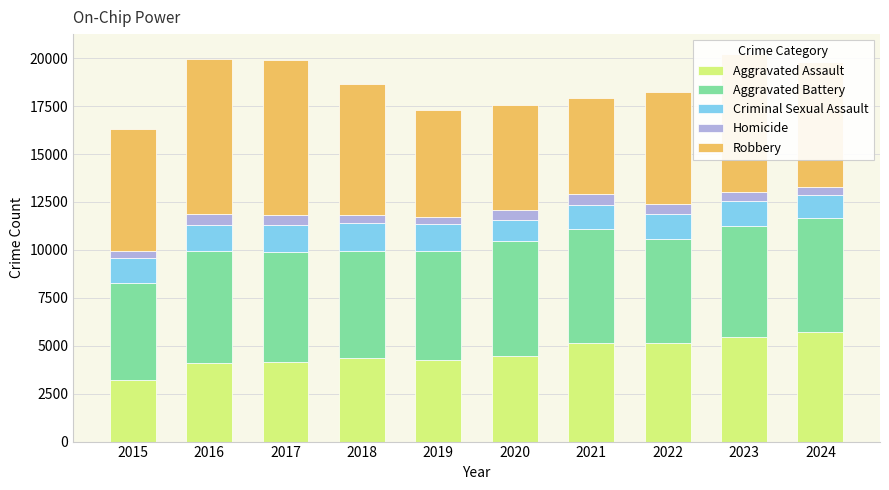

Is it true that Aggravated Assault equals 5449 at 2023?

True